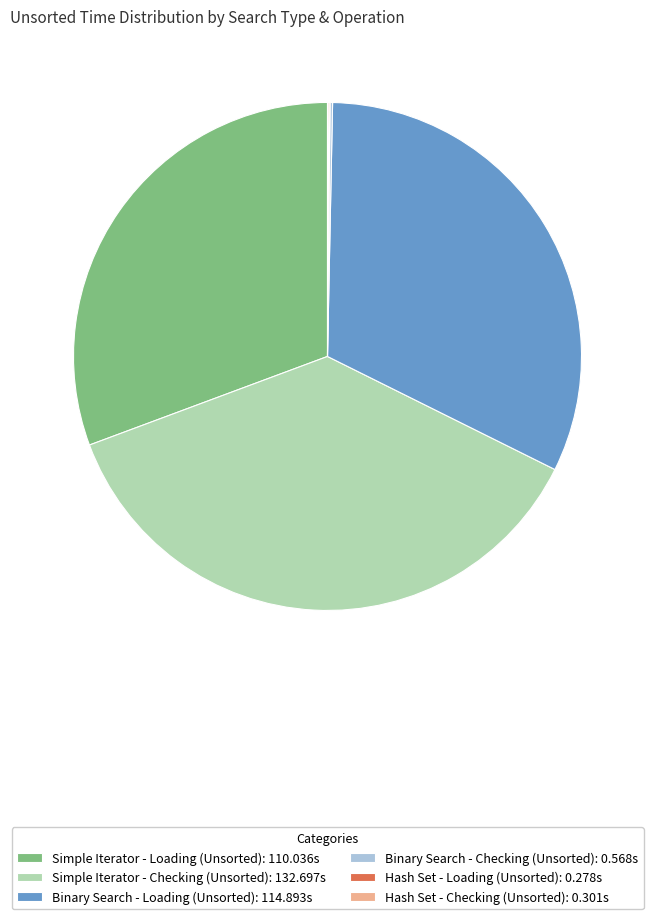

Is there any slice that represents more than half of the pie?

No